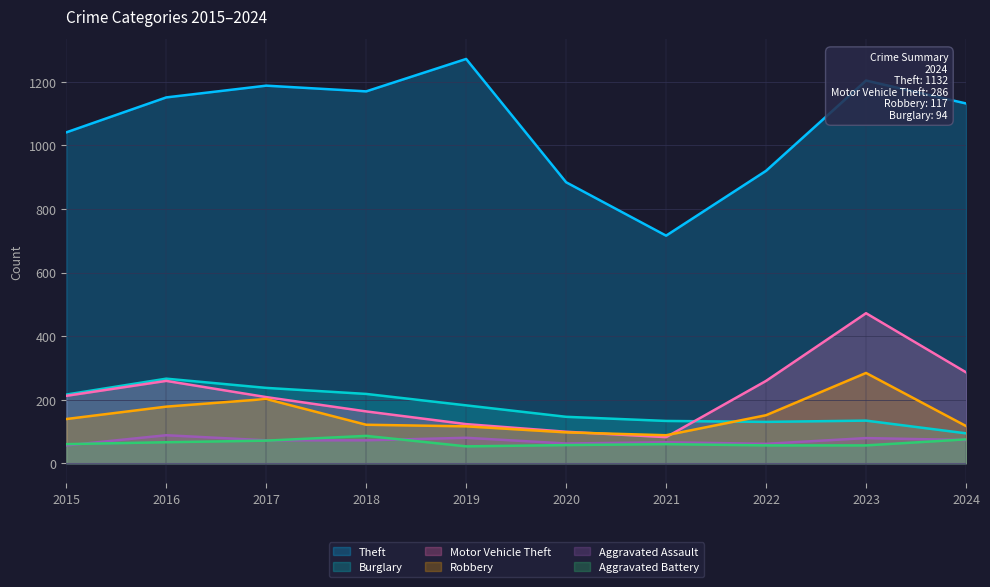

Between 2018 and 2021, which is larger?

2018